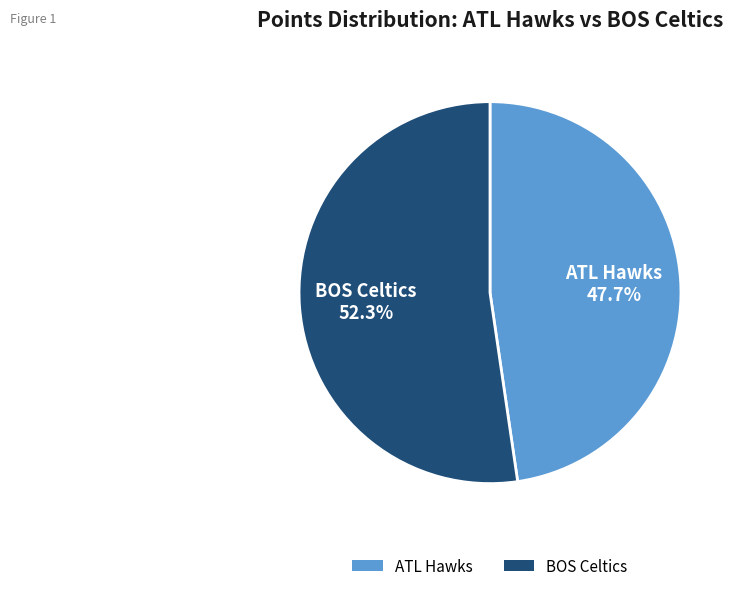

What is the ratio of the value at ATL Hawks to the value at BOS Celtics?

0.9